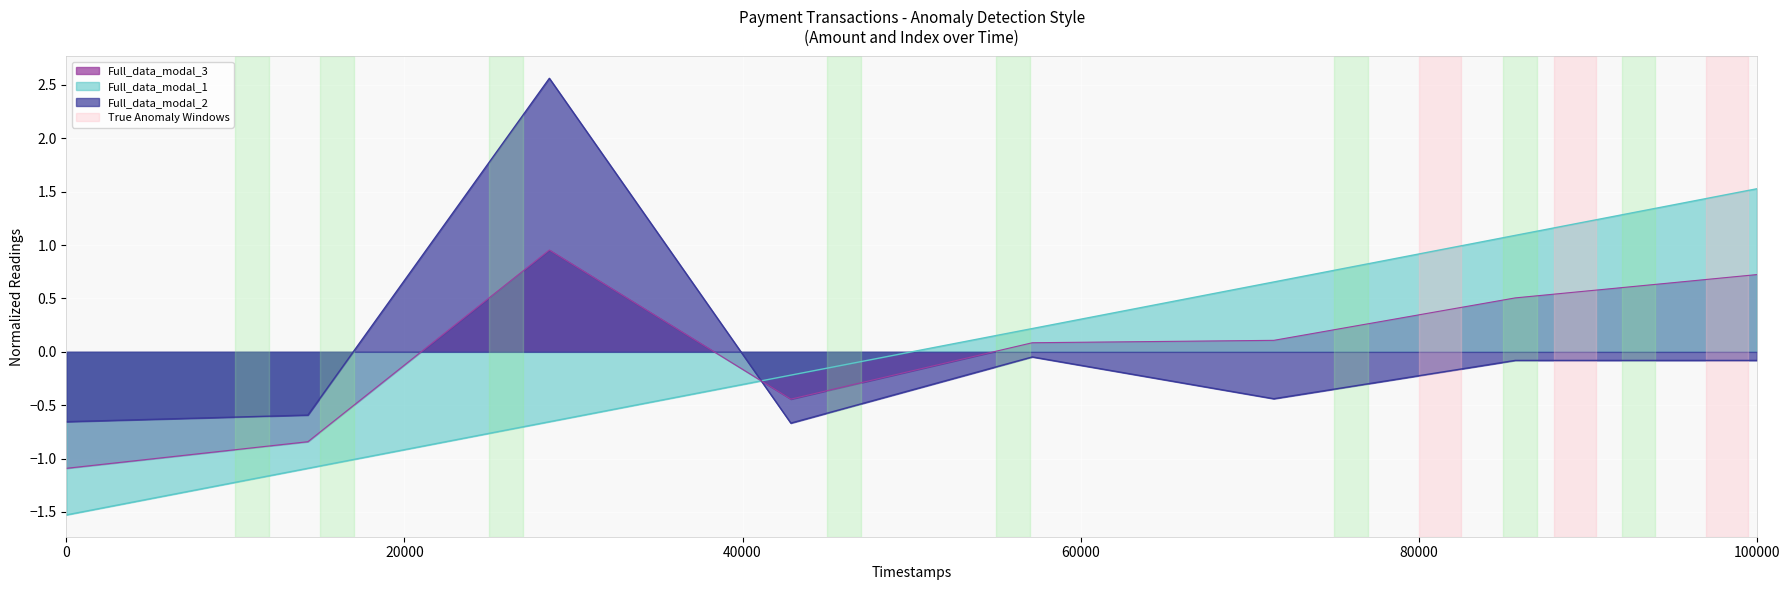

What is the value of the amt point at the 2nd from the left?

-0.6